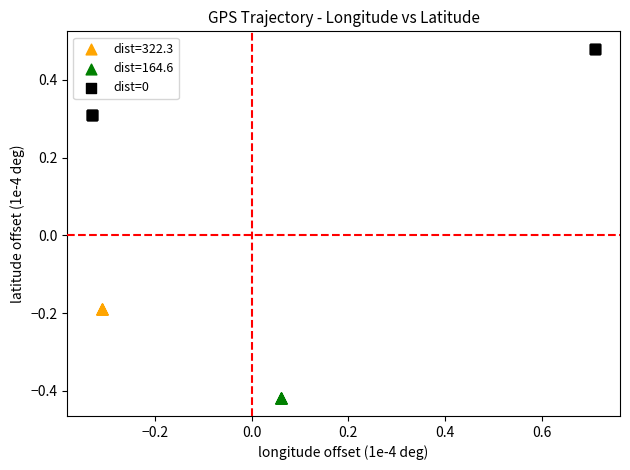

Which series contains the lowest Y value?

dist=164.6